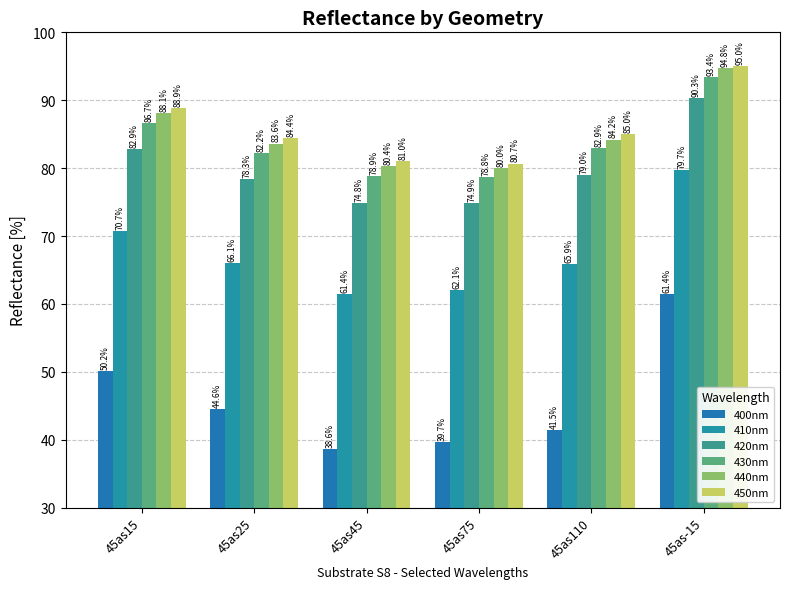

Which has a higher value, 45as75 or 45as25?

45as25